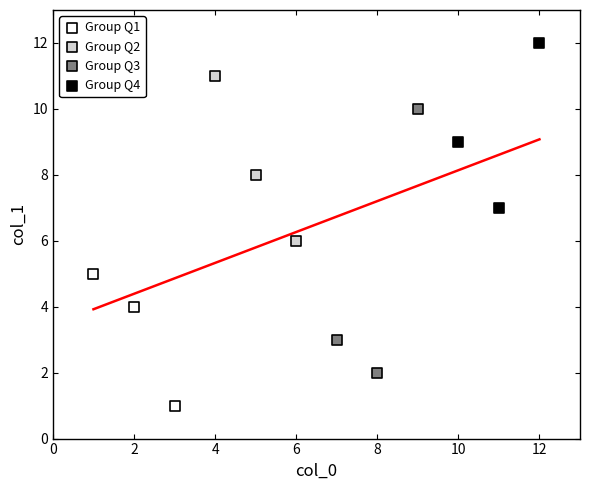

Which series contains the highest Y value?

Group Q4